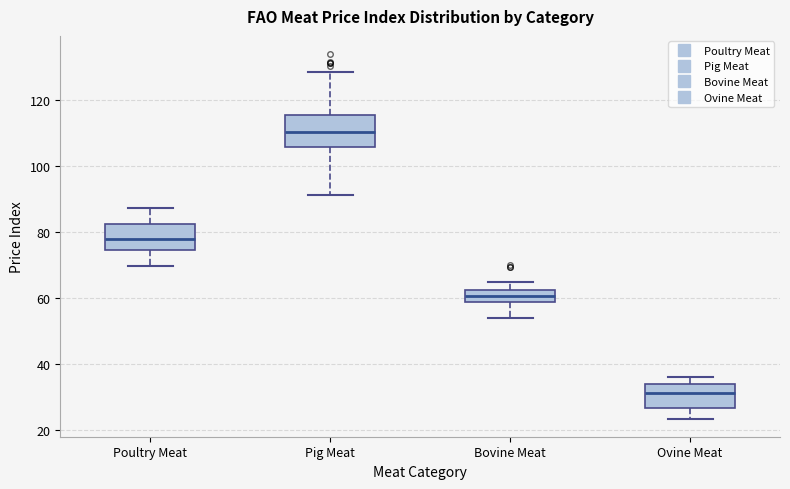

Which box's median line is the lowest?

Ovine Meat